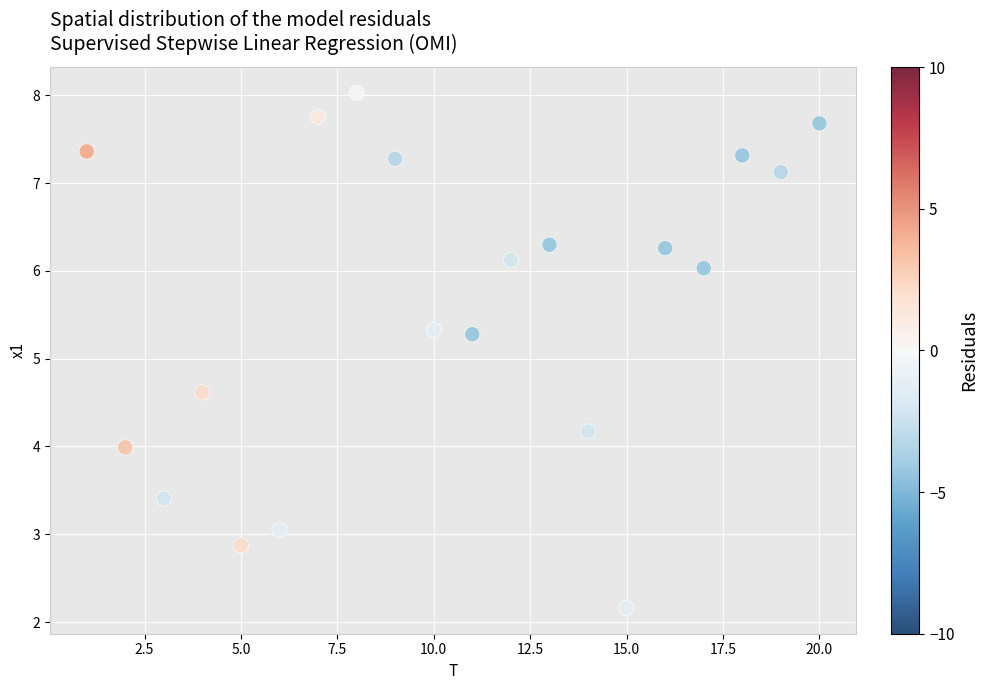

What is the range of X values (max minus min)?

19.0